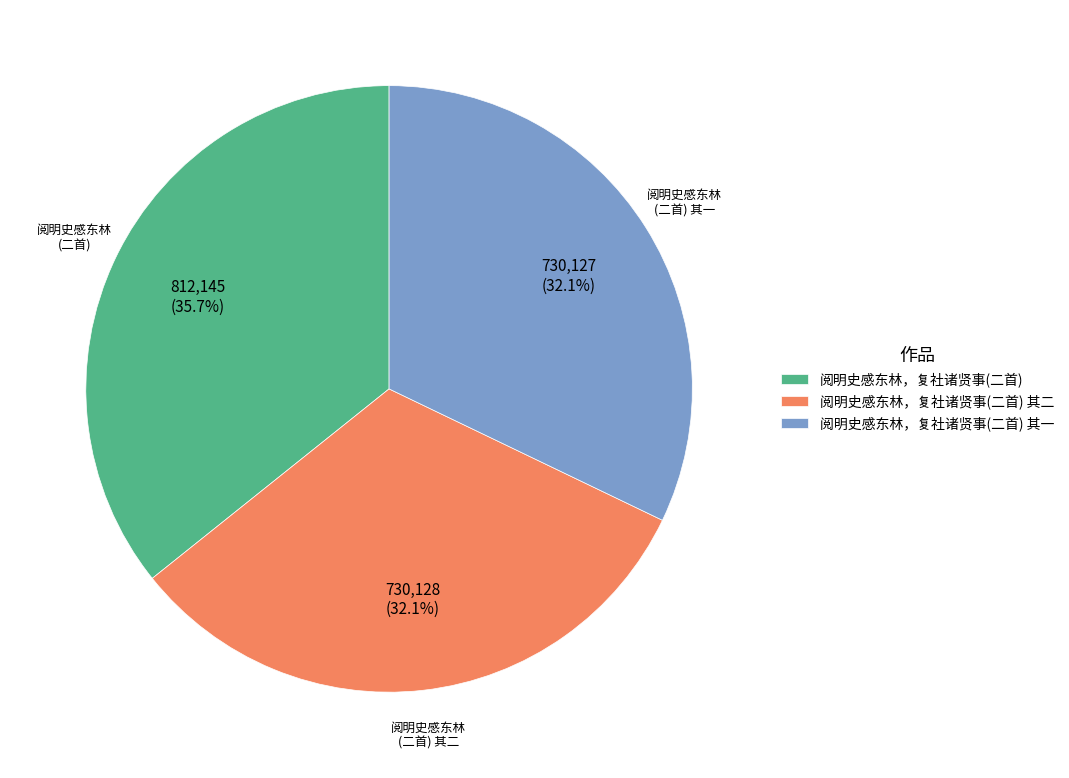

To the nearest percent, what percentage of the pie is 阅明史感东林，复社诸贤事(二首)?

36%